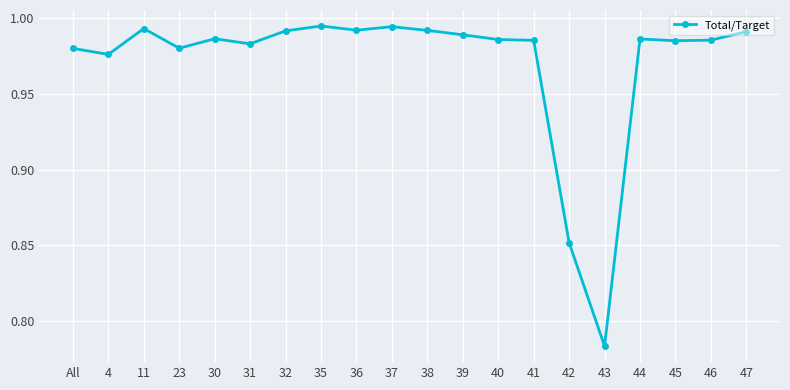

Where is the data nearest to the value 0?

43